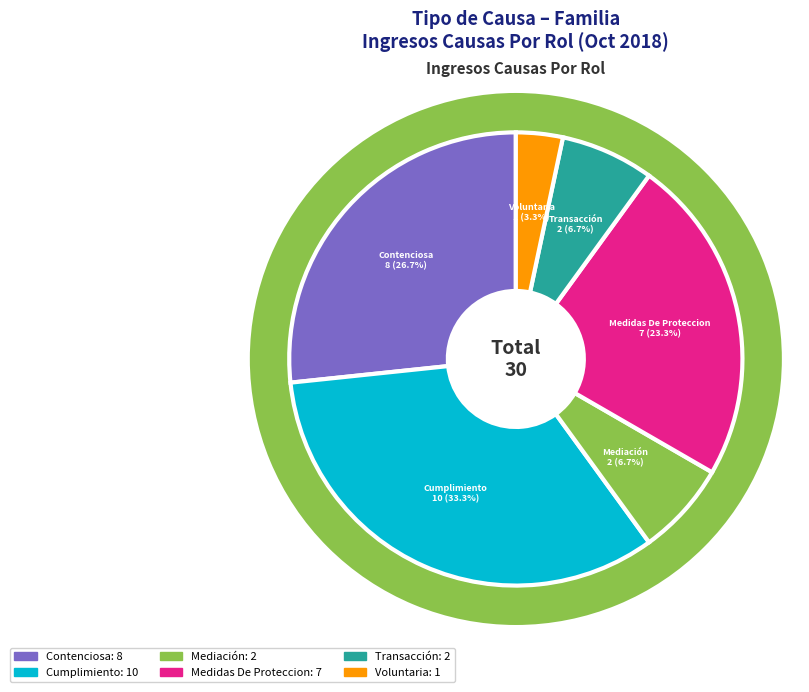

To the nearest percent, what portion does Cumplimiento represent?

33%